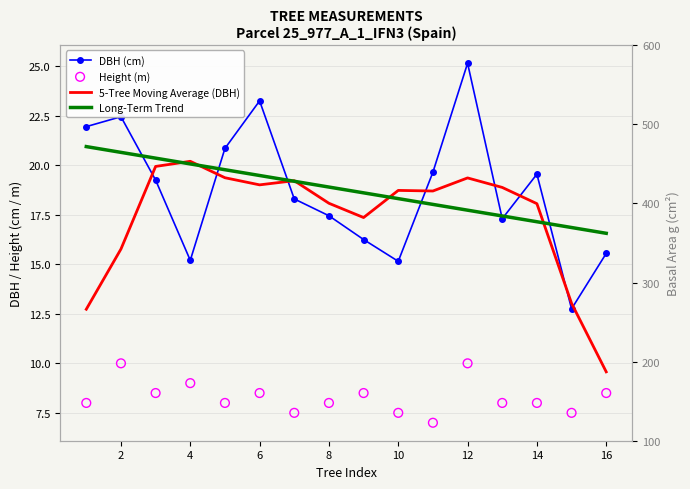

At how many categories does at least one series exceed 13?

16